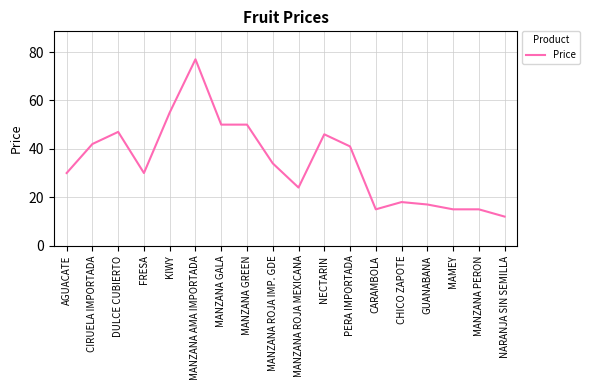

What is the approximate value at MAMEY?

15.0